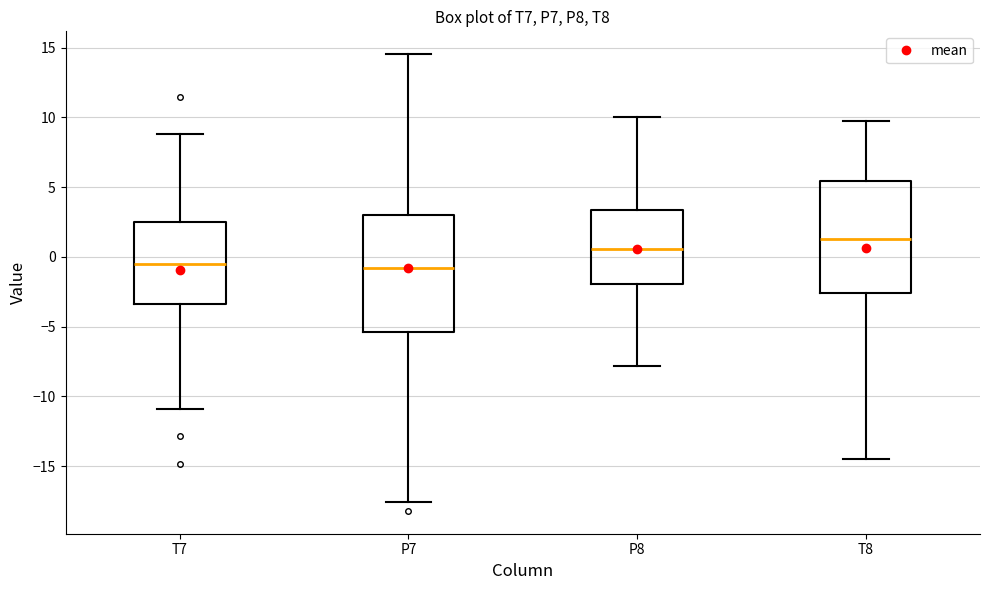

Reading left to right, read every box against the y-axis: the position of its median line, the range the box covers, and the ends of its whiskers. The values are not printed on the chart, so give them approximately, as read against the axis.

T7: median -0.5, box -3.5 to 2.5, whiskers -11.0 to 9.0
P7: median -1.0, box -5.5 to 3.0, whiskers -17.5 to 14.5
P8: median 0.5, box -2.0 to 3.5, whiskers -8.0 to 10.0
T8: median 1.5, box -2.5 to 5.5, whiskers -14.5 to 9.5